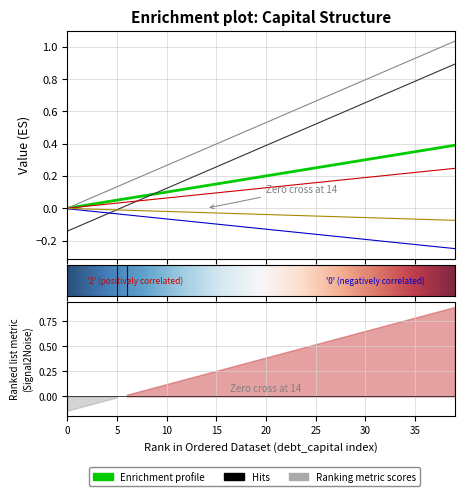

Does the chart display data point markers on the line(s)?

No